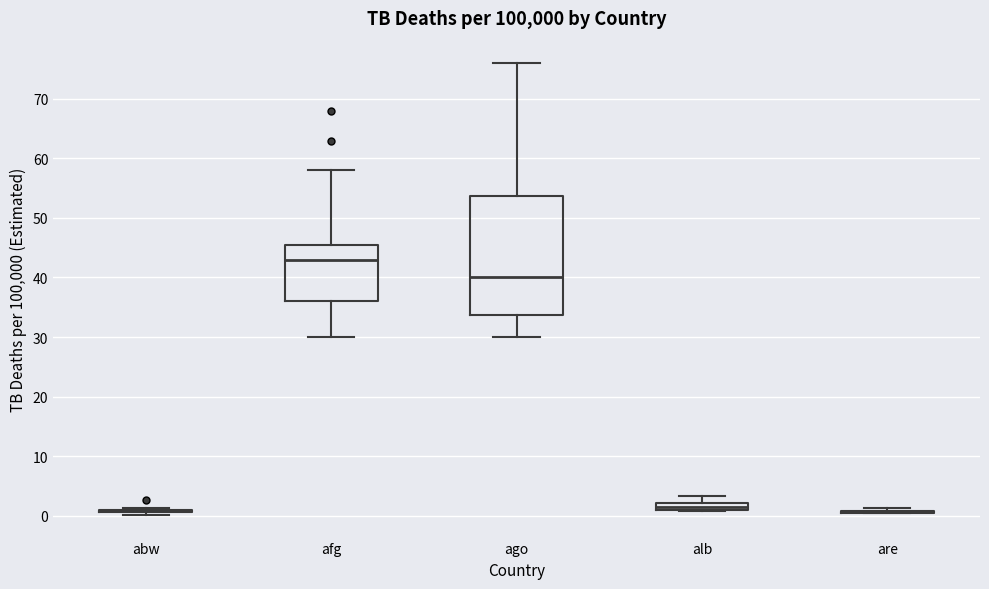

Which box is the tallest, from its lower edge to its upper edge?

ago